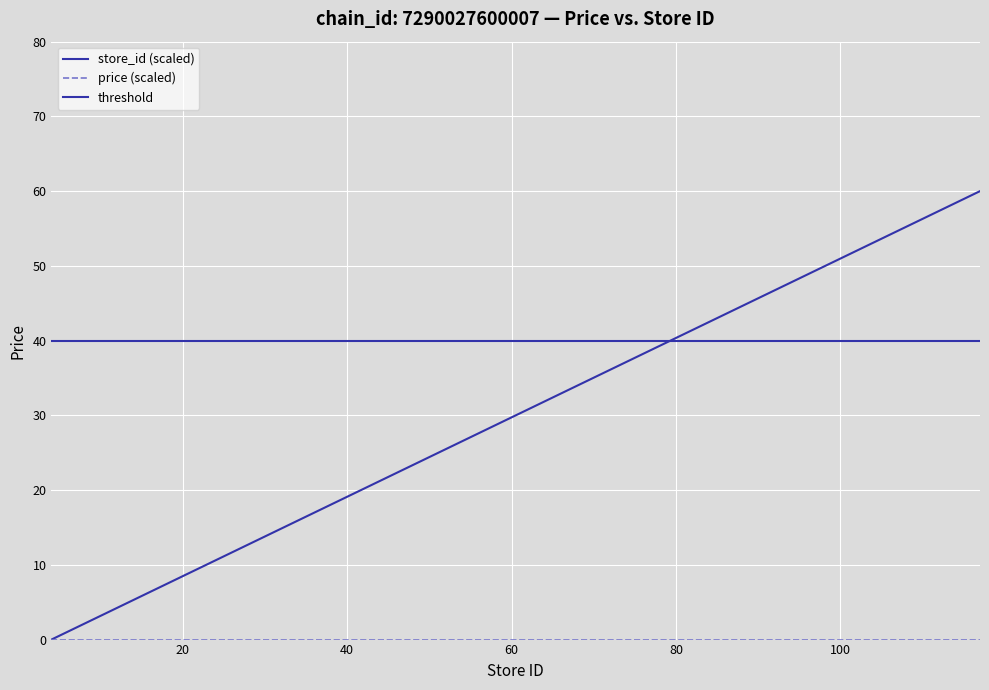

True or false: the data shows 49.4 at 97.

True